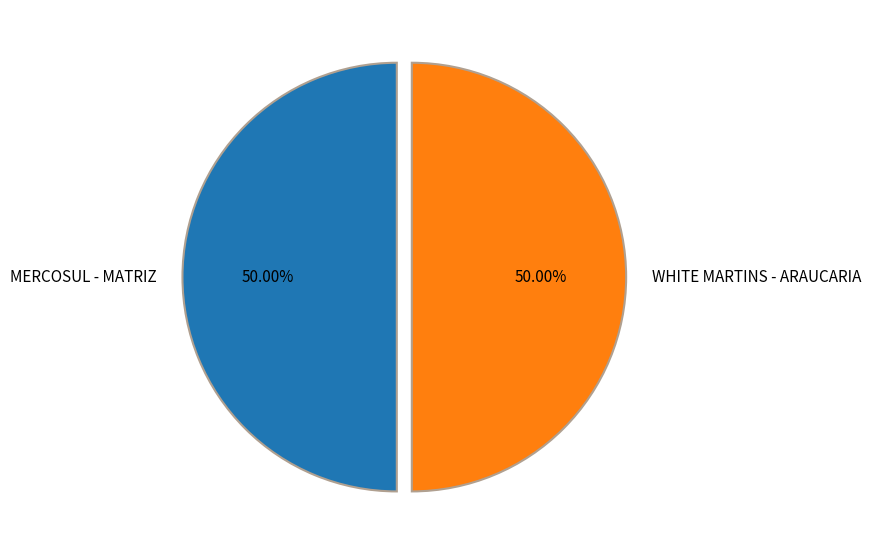

To the nearest percent, what portion does WHITE MARTINS - ARAUCARIA represent?

50%